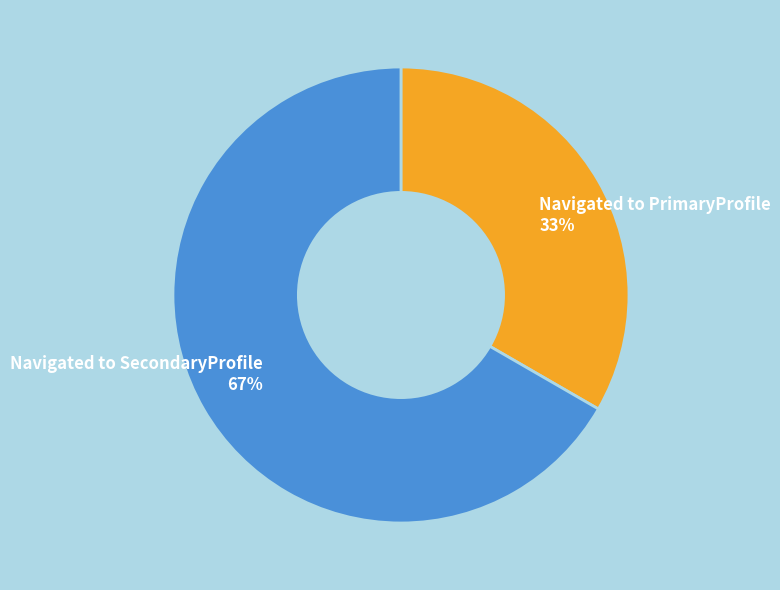

The Navigated to PrimaryProfile slice represents 33% of the pie. True or false?

True